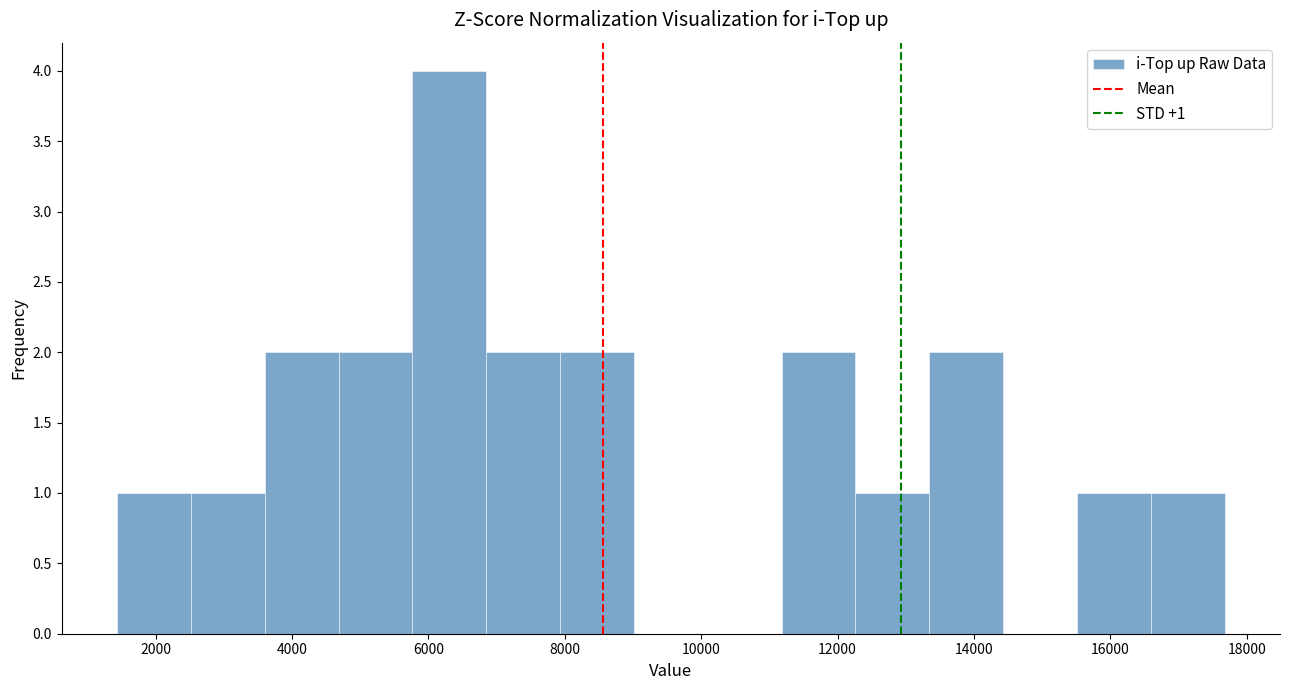

Over which range of the x-axis is the bar tallest?

5800 to 6800